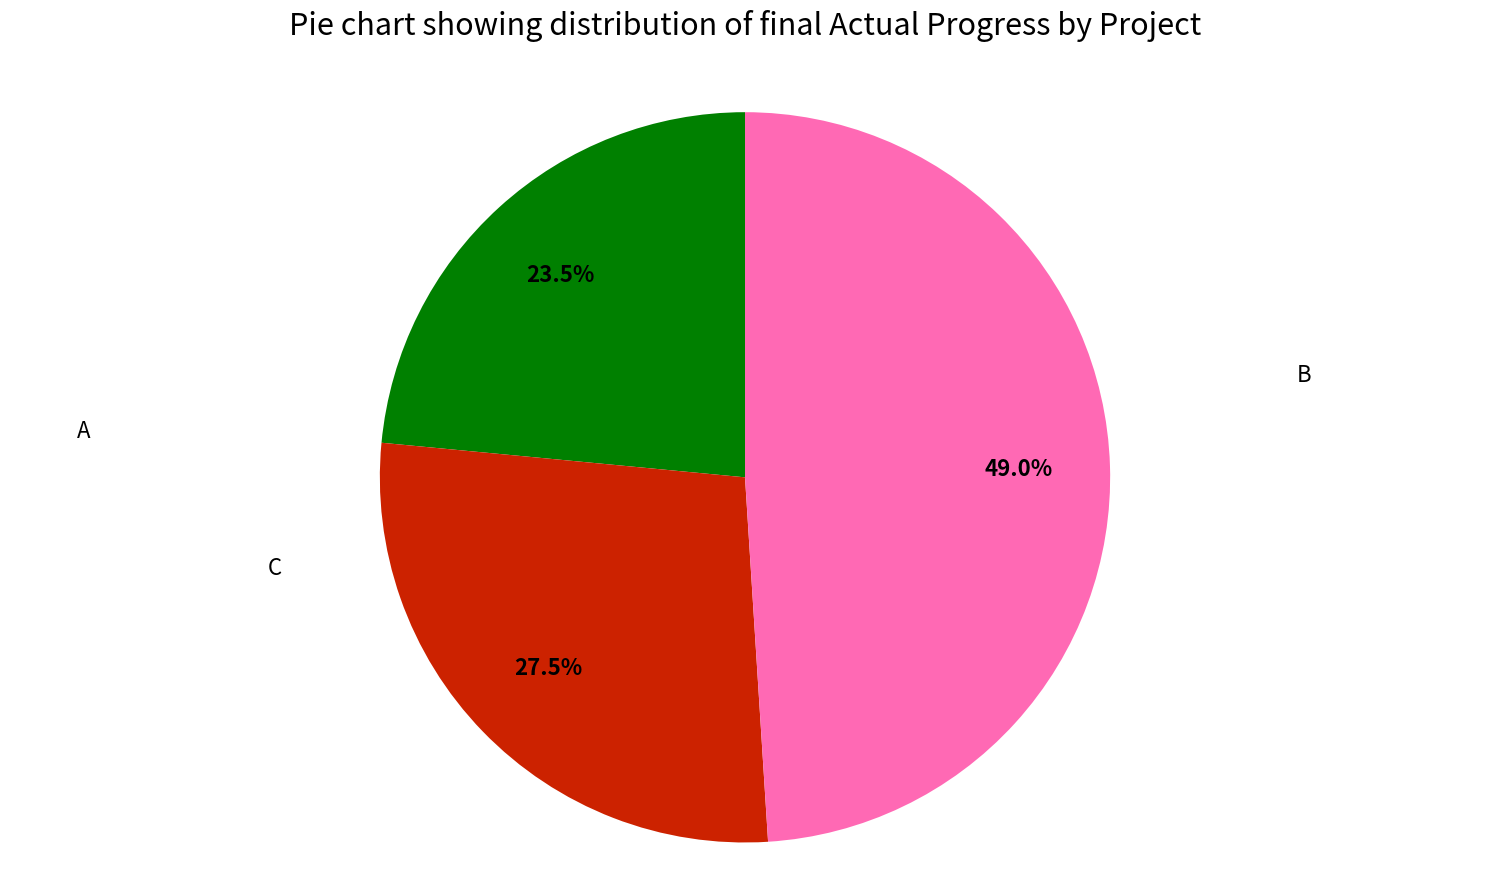

To the nearest percent, what is the average slice percentage?

33%